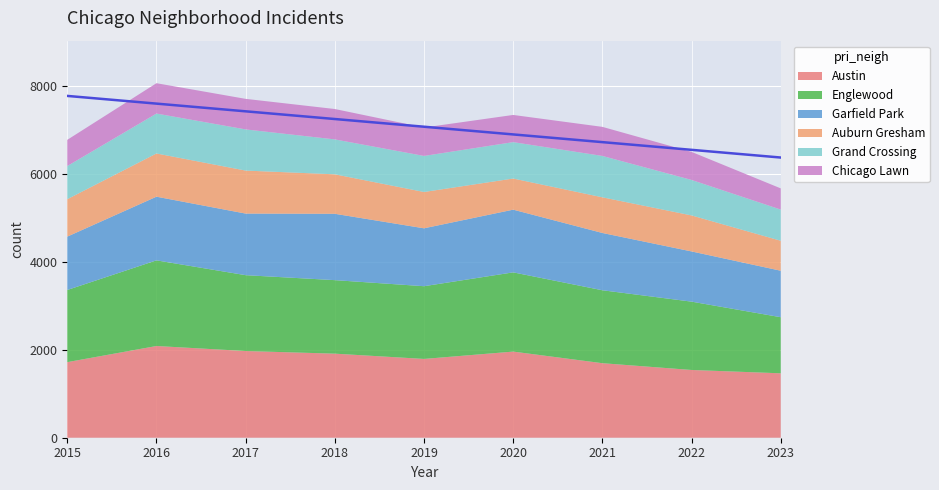

What is the difference between the Chicago Lawn values at 2021 and 2020?

43